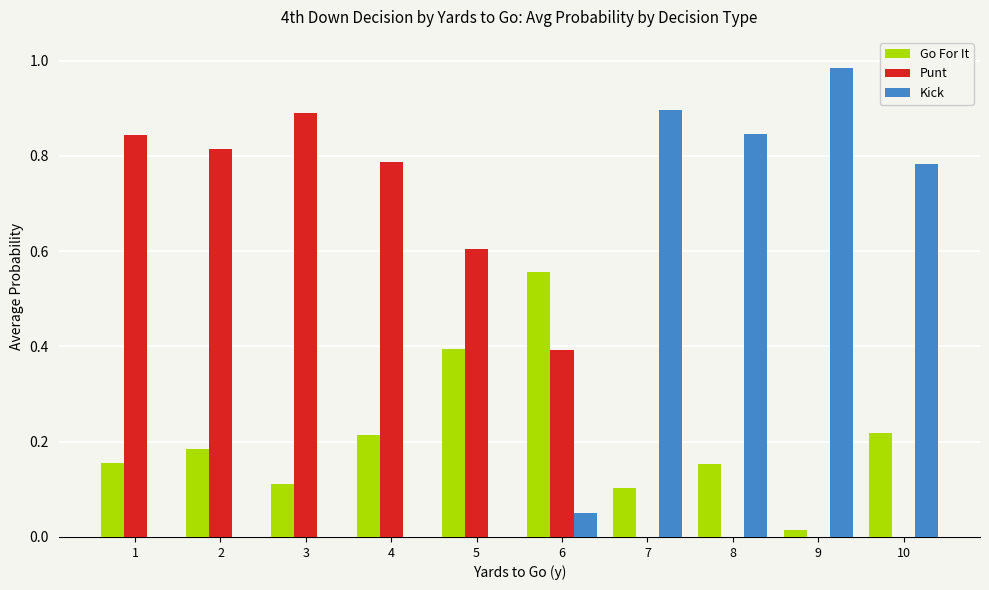

Are the bars horizontal?

No